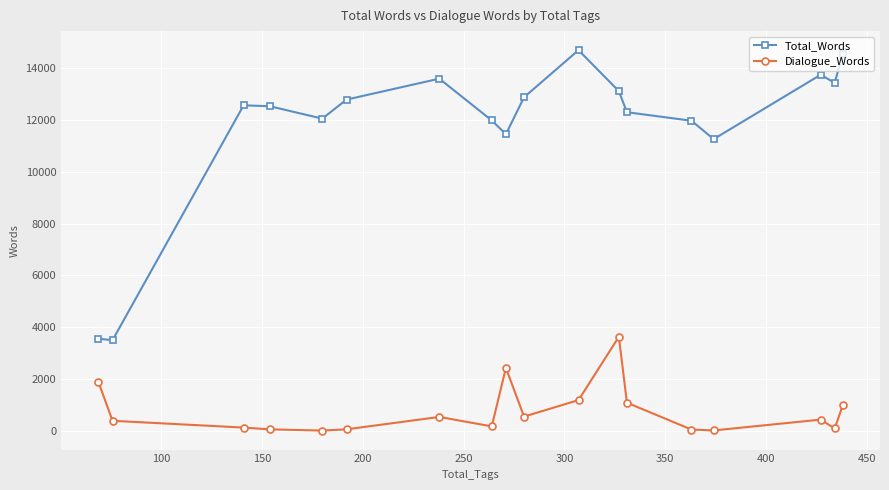

Rank the series by their average value, from highest to lowest.

Total_Words, Dialogue_Words